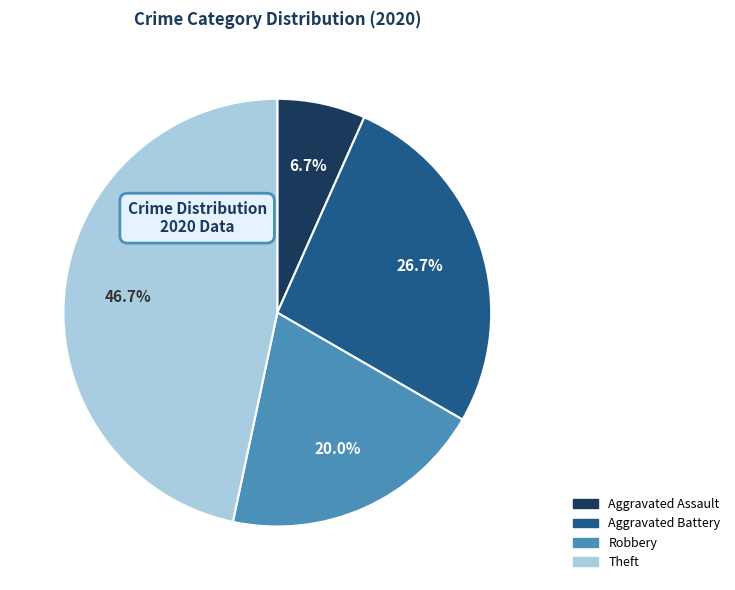

To the nearest percent, what portion does Aggravated Assault represent?

7%